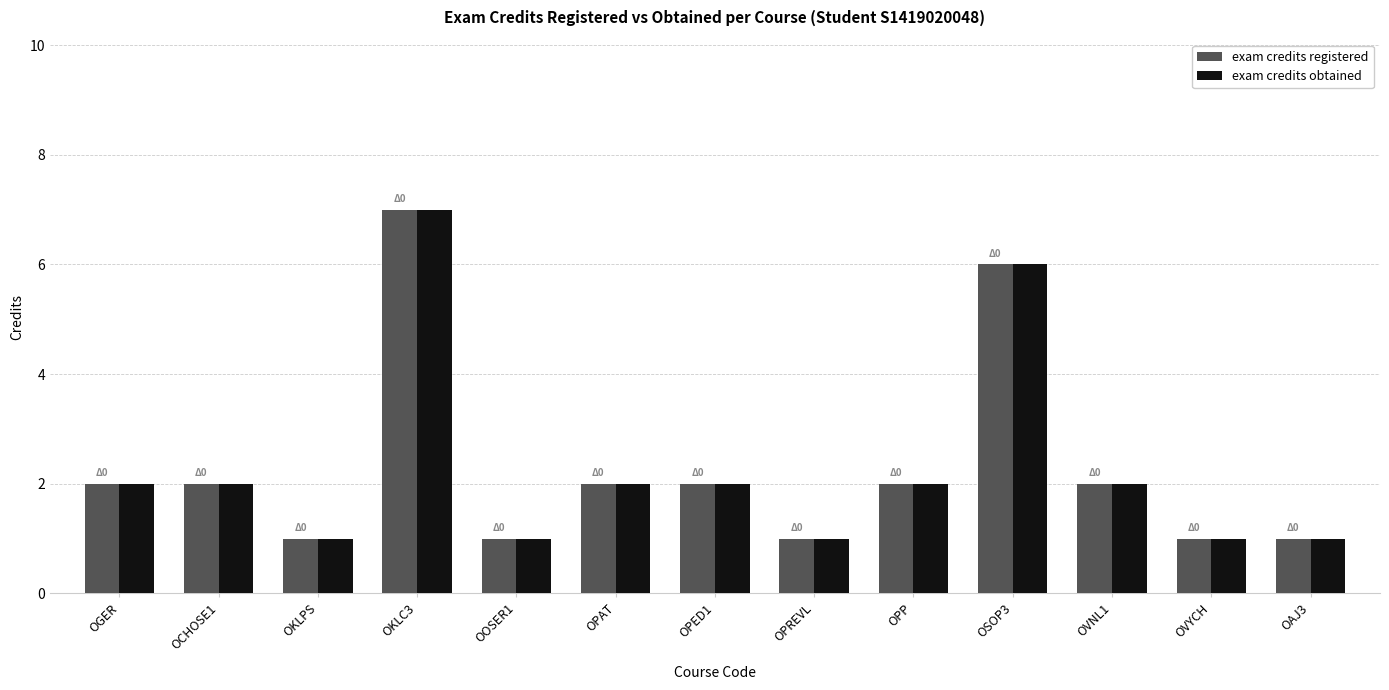

What is the greatest value displayed?

7